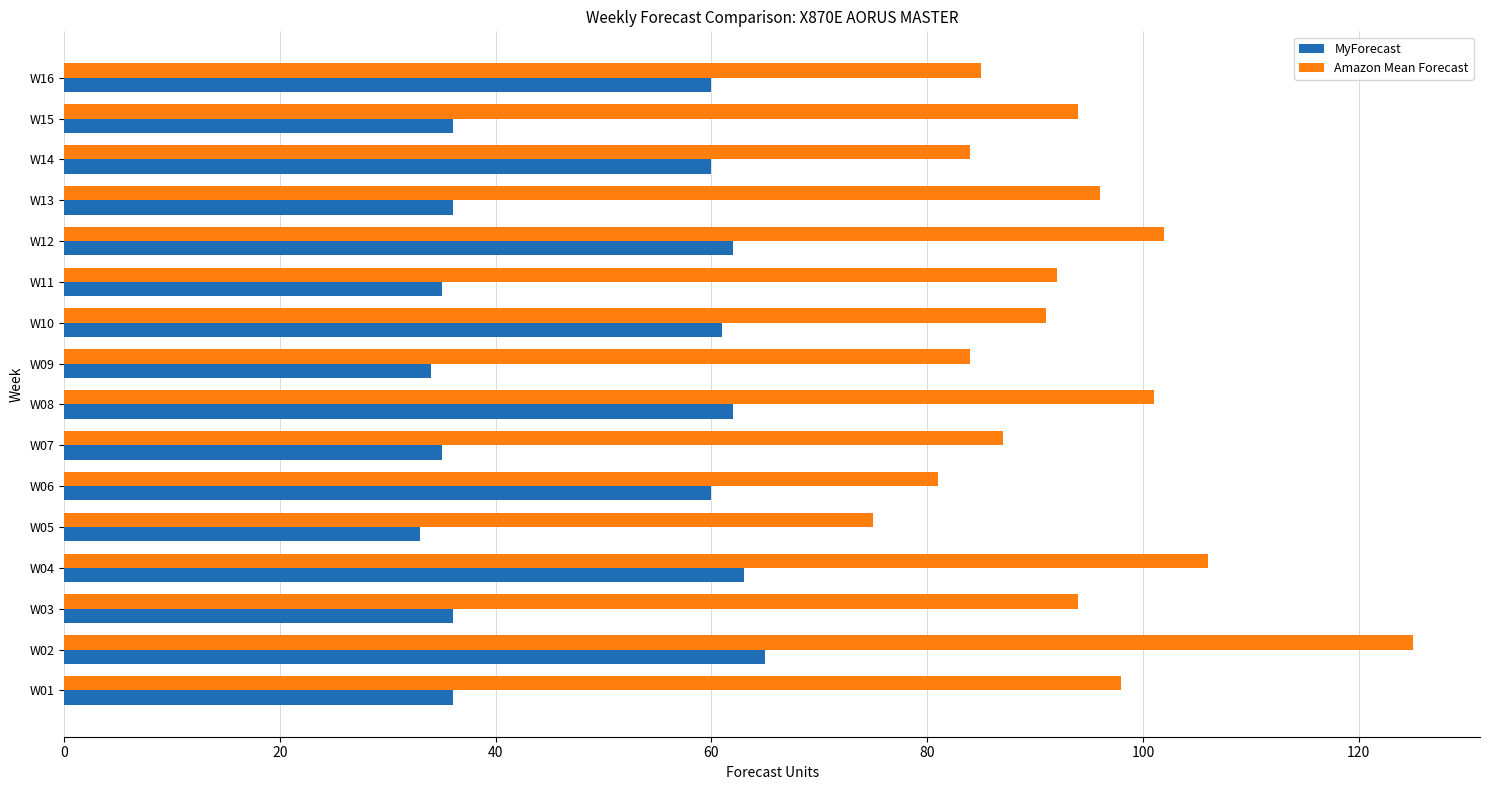

True or false: Amazon Mean Forecast has a value of 84 at W09.

True